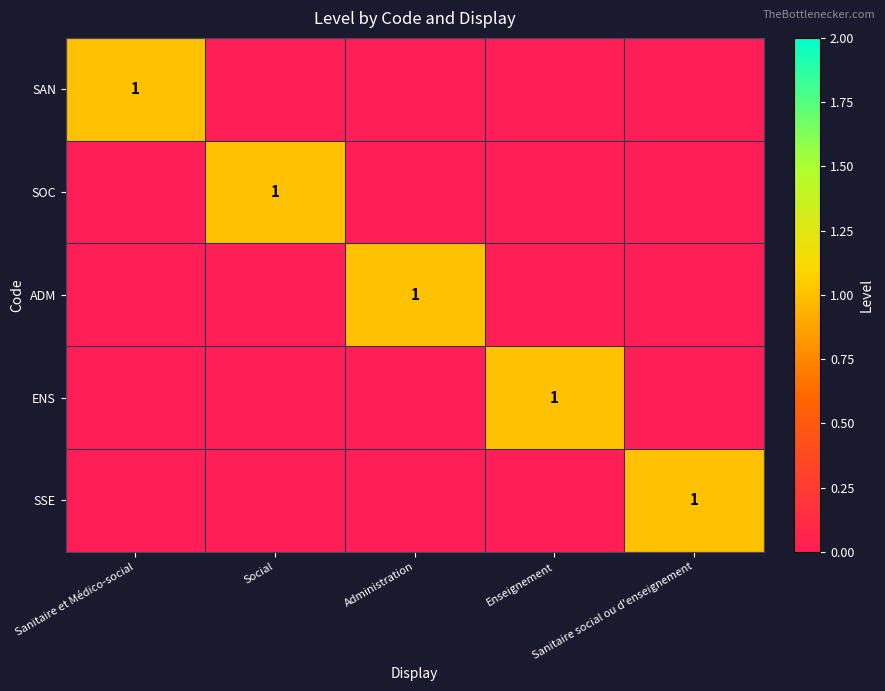

True or false: SSE has a value of 0 at Enseignement.

True